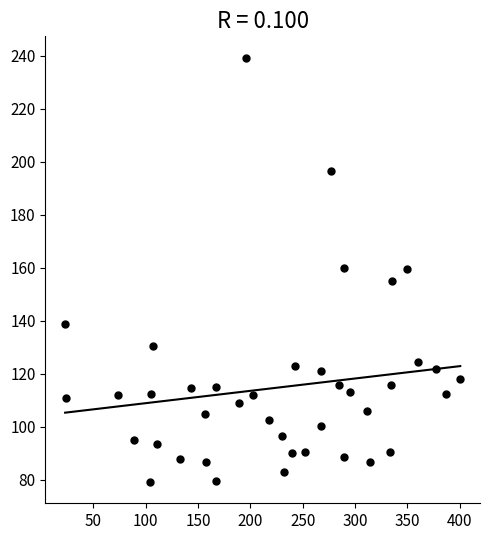

What is the range of Y values (max minus min)?

160.1